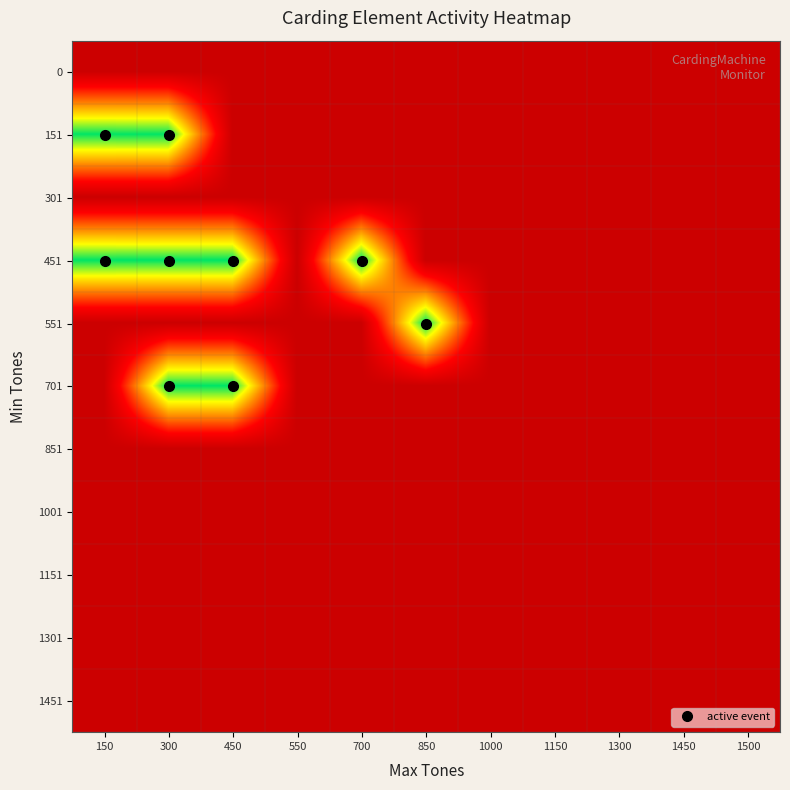

At how many categories does at least one series exceed 0?

5